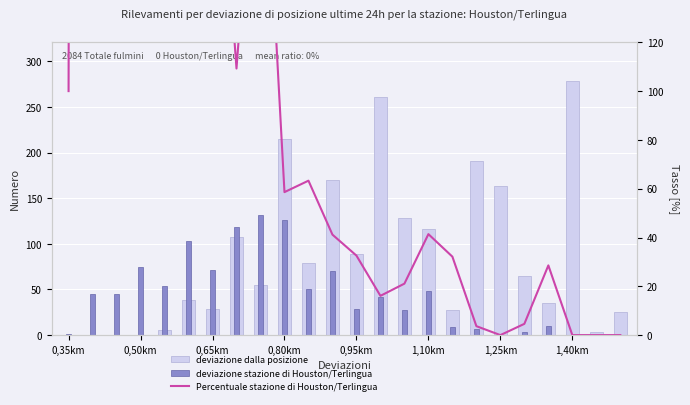

At which category is the sum across all series the highest?

0,50km